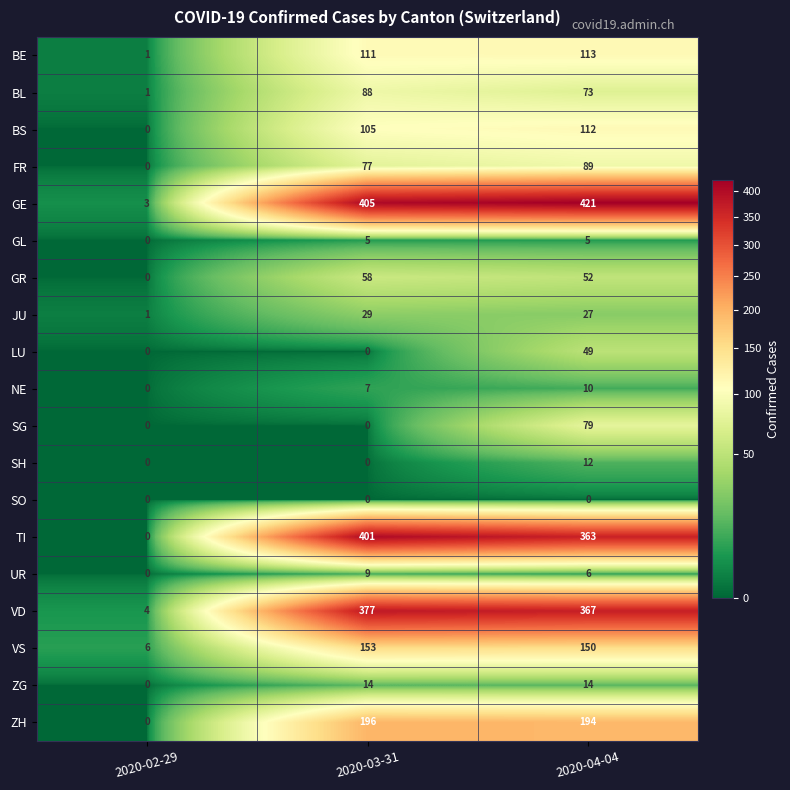

Rank the categories by GR value from lowest to highest.

2020-02-29, 2020-04-04, 2020-03-31